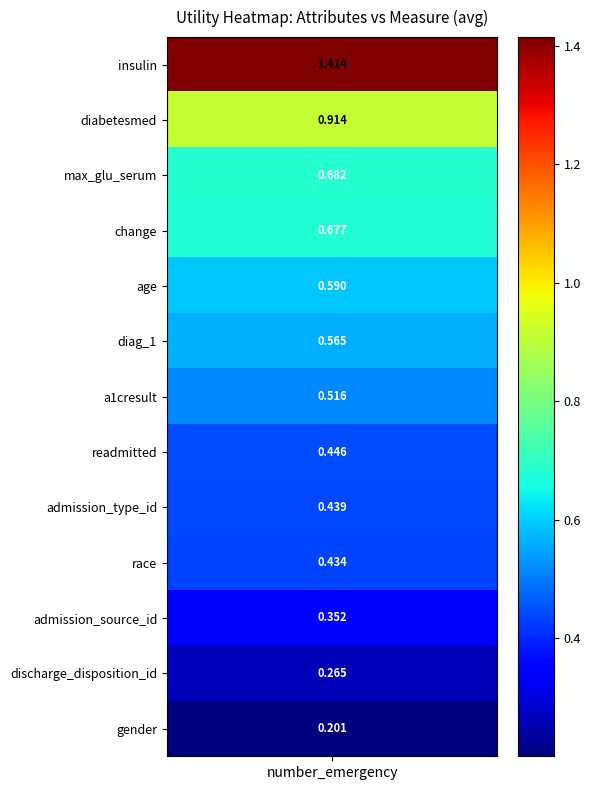

What is the sum of the values at readmitted and insulin?

1.9